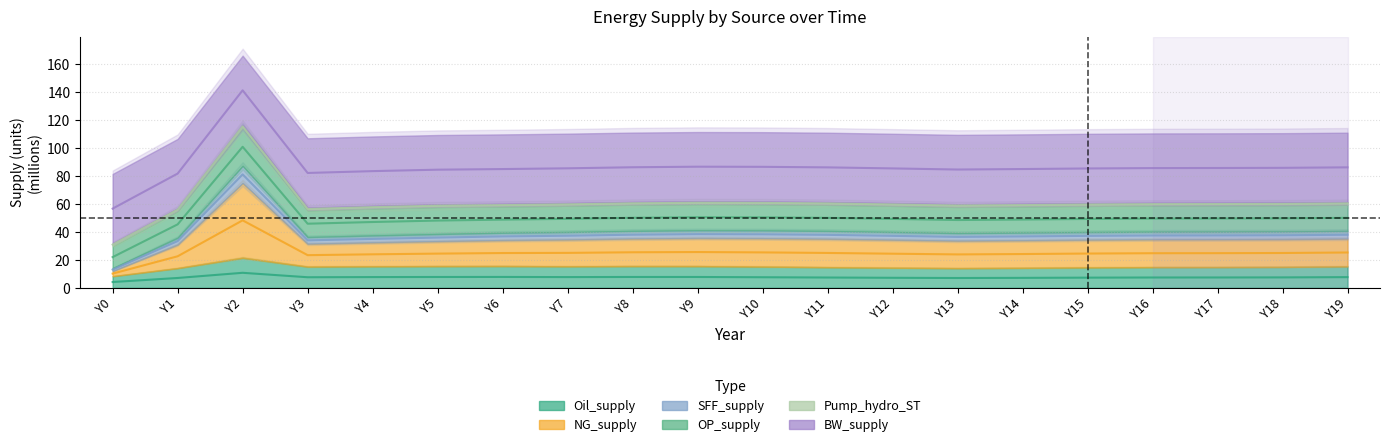

Is the value of Oil_supply at Y4 greater than the value of NG_supply at Y1?

No